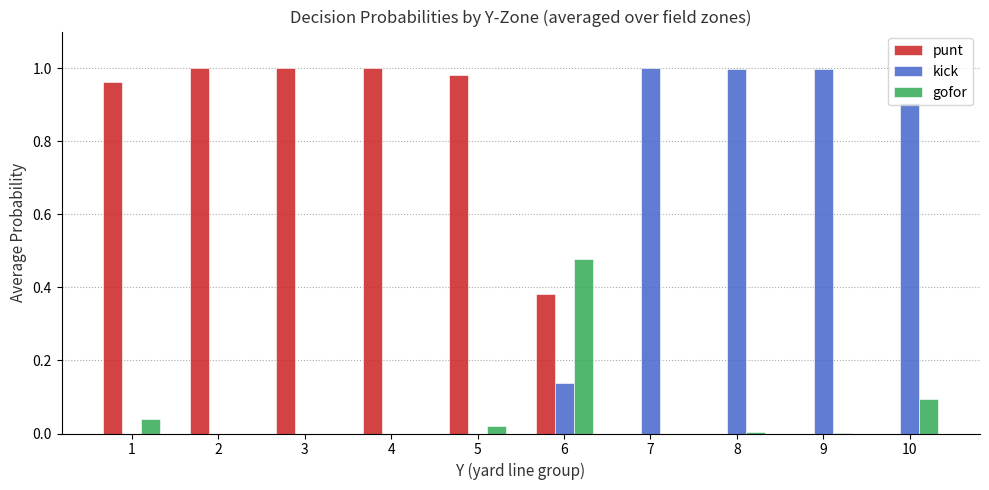

Which series has the largest total across all categories?

punt